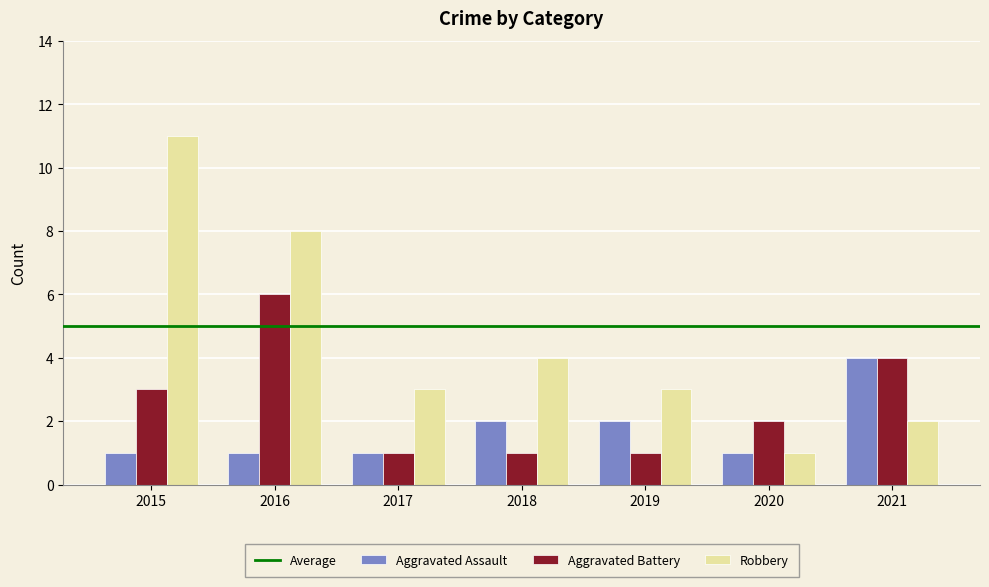

At which label does Aggravated Battery first exceed 2?

2015